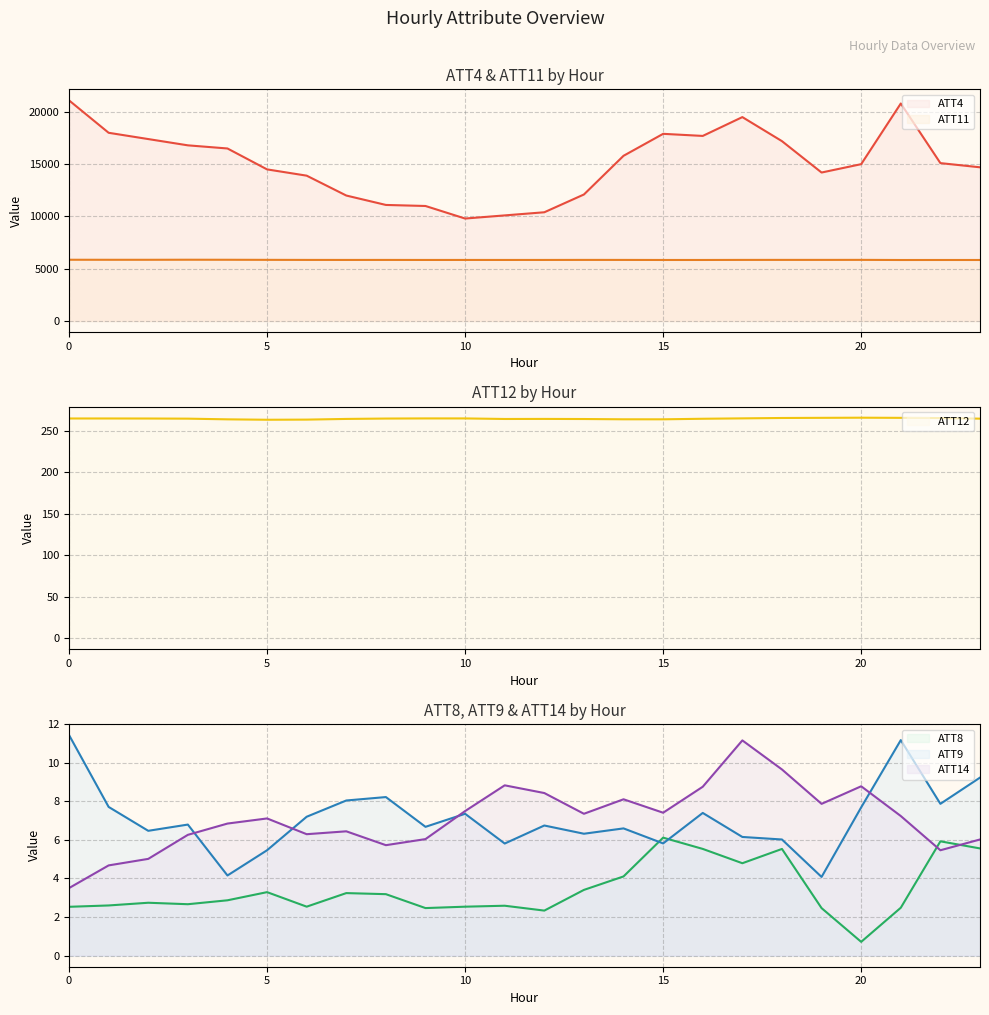

What are all the series names shown in the legend?

ATT4, ATT8, ATT9, ATT11, ATT12, ATT14